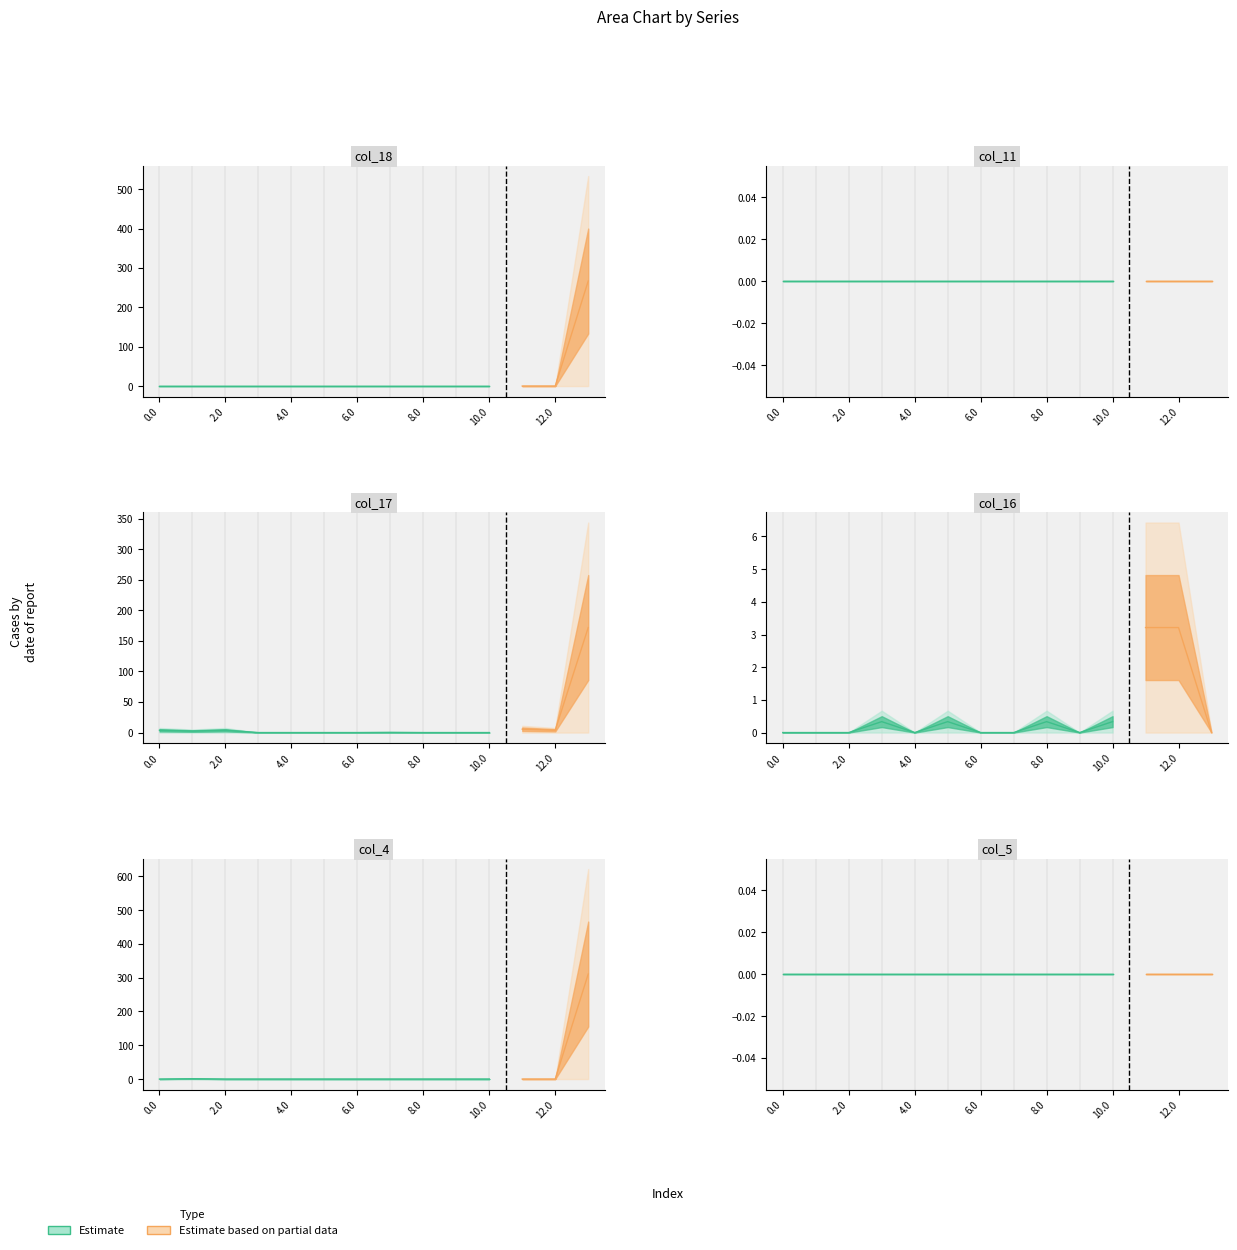

Which has a higher value, 3.0 or 0.0?

3.0